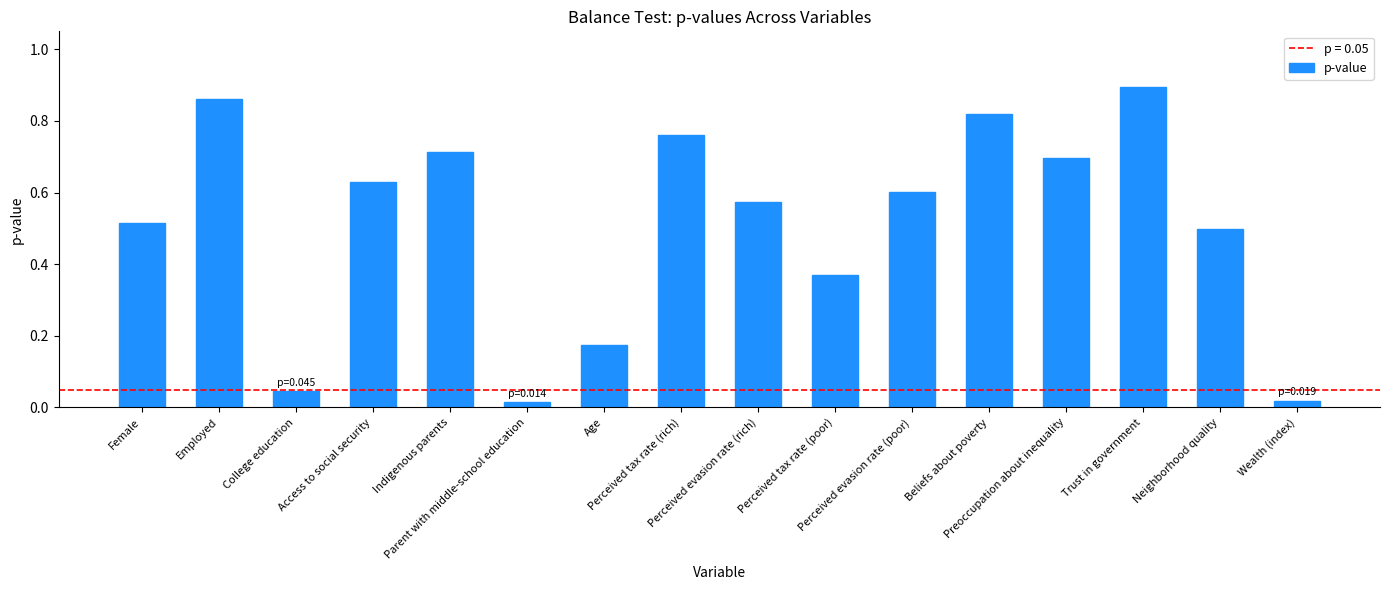

Read the value at Beliefs about poverty.

0.8